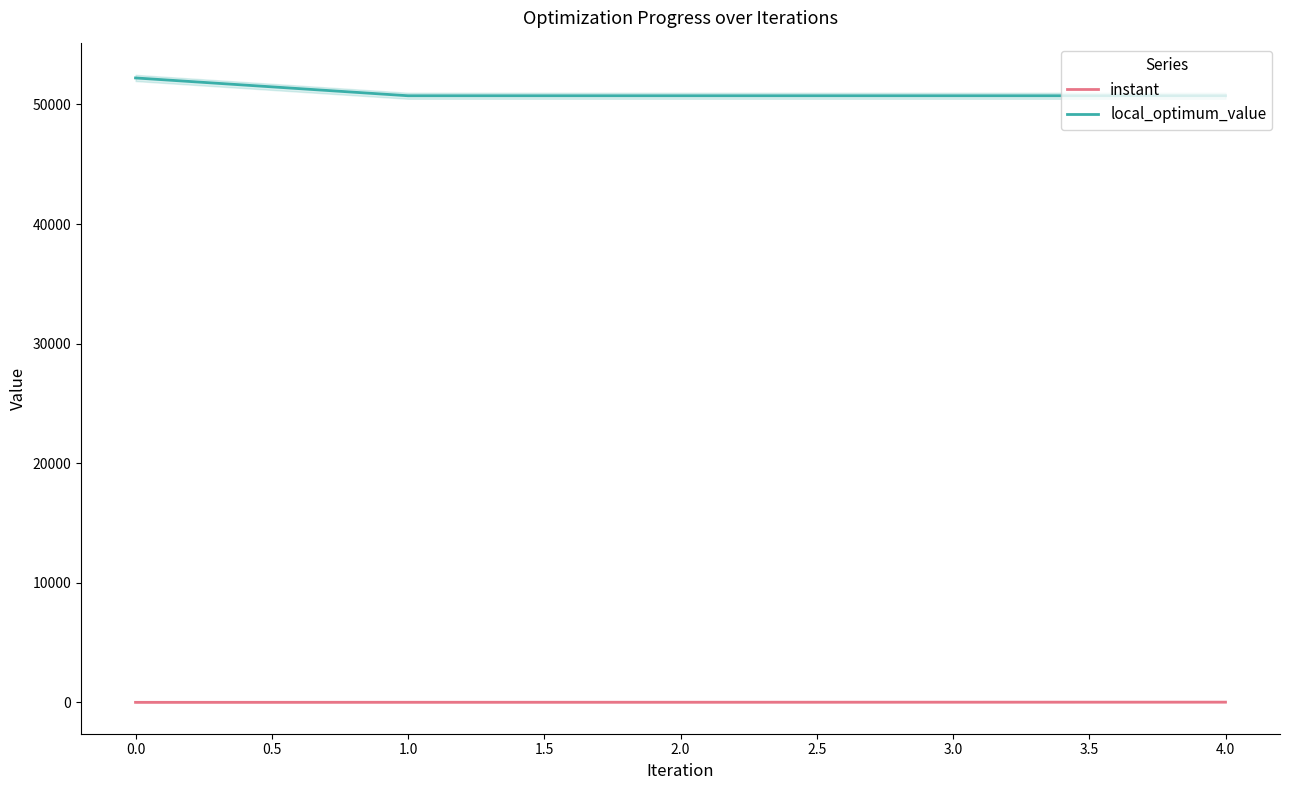

At which label does instant first exceed 9?

2.0